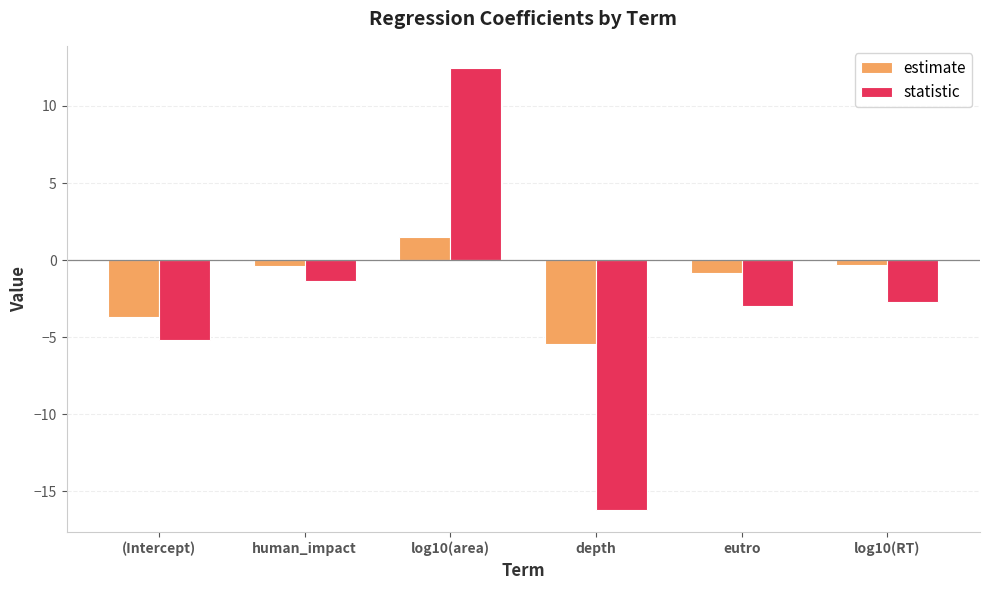

Where does the estimate series first go above 0?

log10(area)